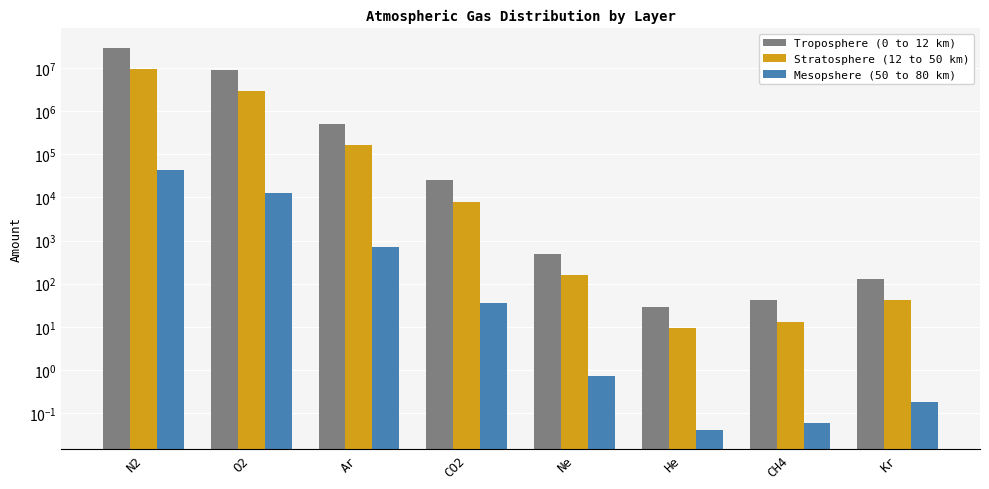

The value of Stratosphere (12 to 50 km) at CH4 is 13.1. True or false?

True